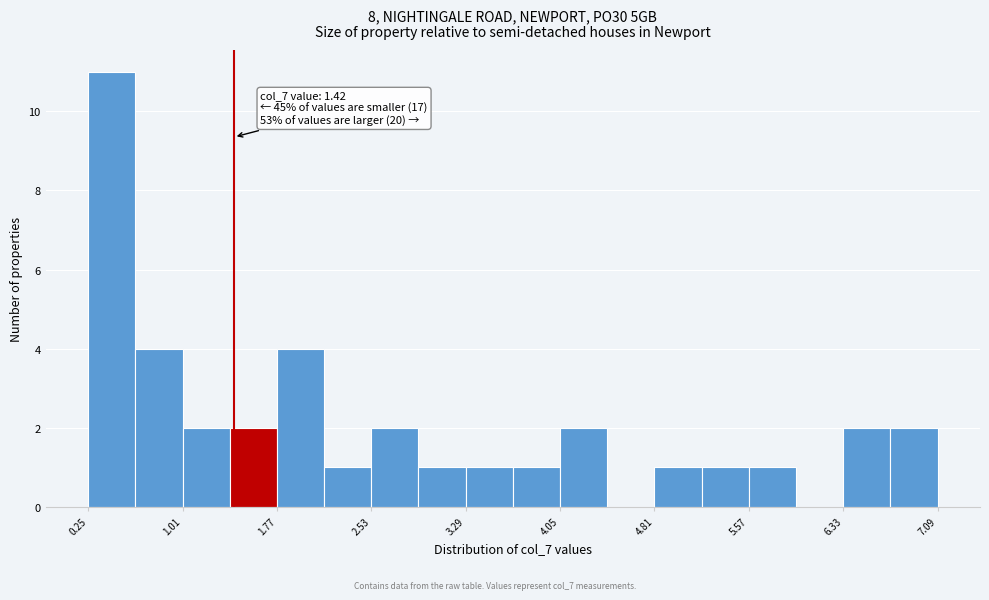

Read against the x-axis, roughly where is the centre of the tallest bar?

0.4